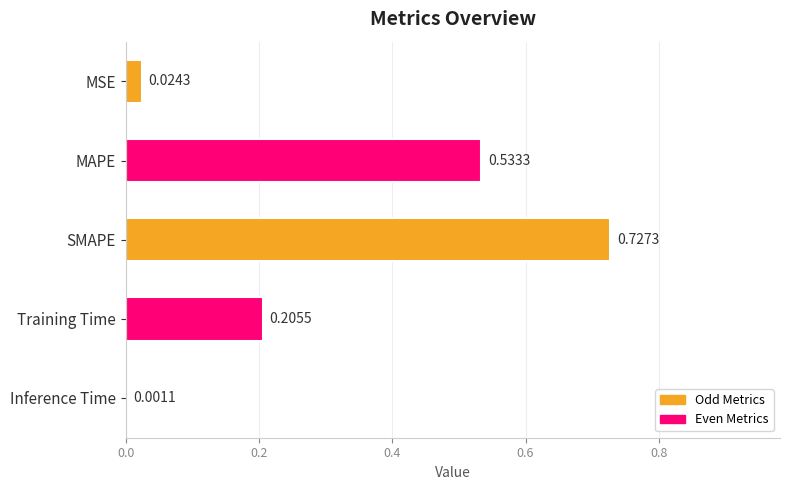

Which label corresponds to the largest value in the chart?

SMAPE